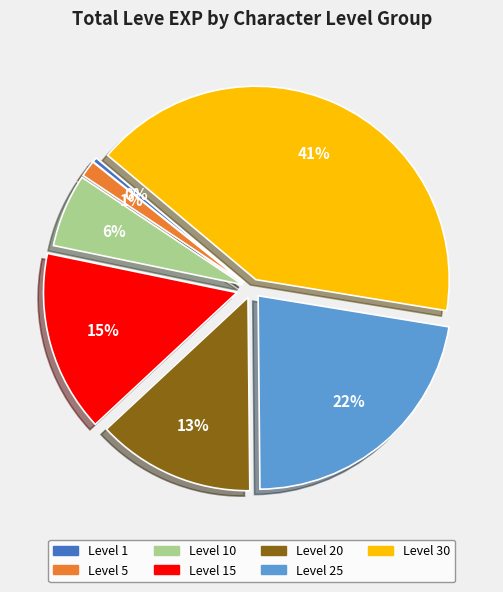

Is there a majority slice in this chart?

No